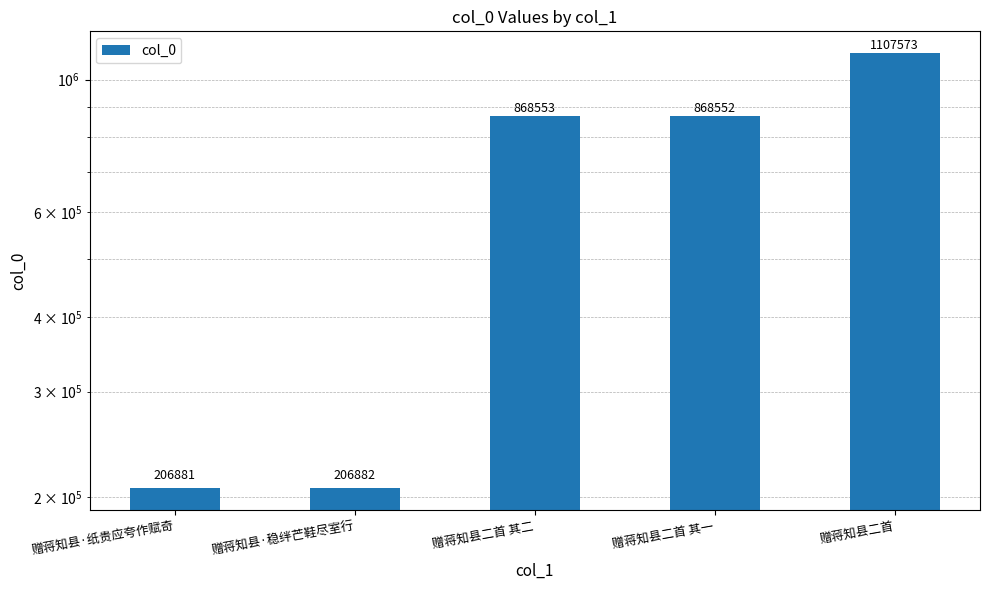

True or false: the data shows 1462003 at 赠蒋知县二首 其一.

False